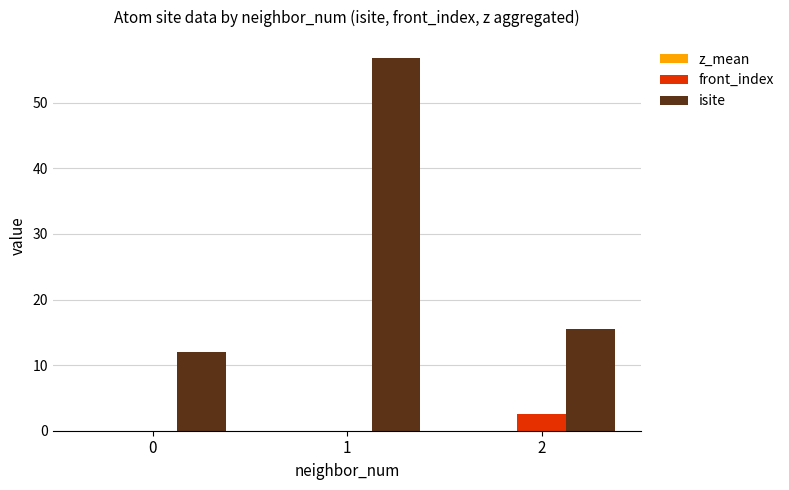

What is the spread (max minus min) of values at 2?

13.0